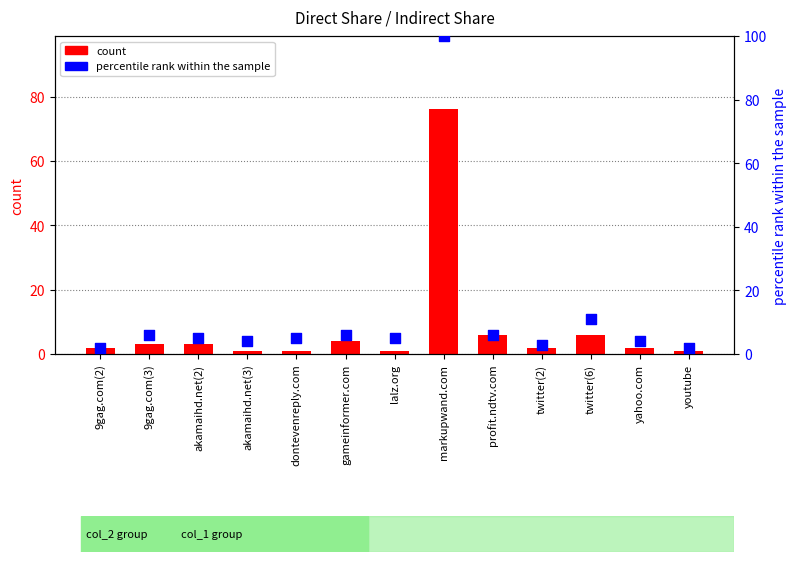

At which category is the sum across all series the highest?

markupwand.com